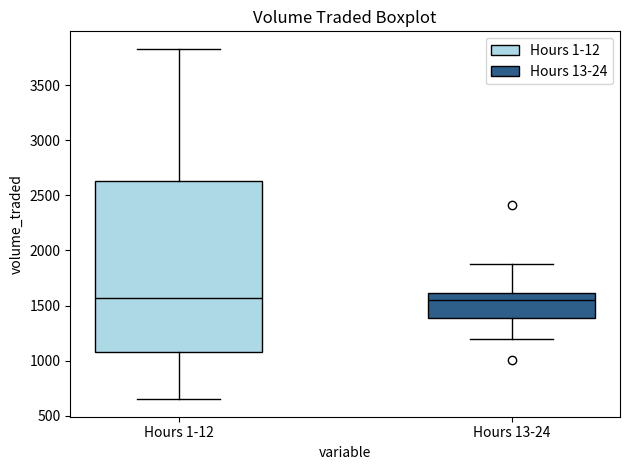

Which box is the tallest, from its lower edge to its upper edge?

Hours 1-12